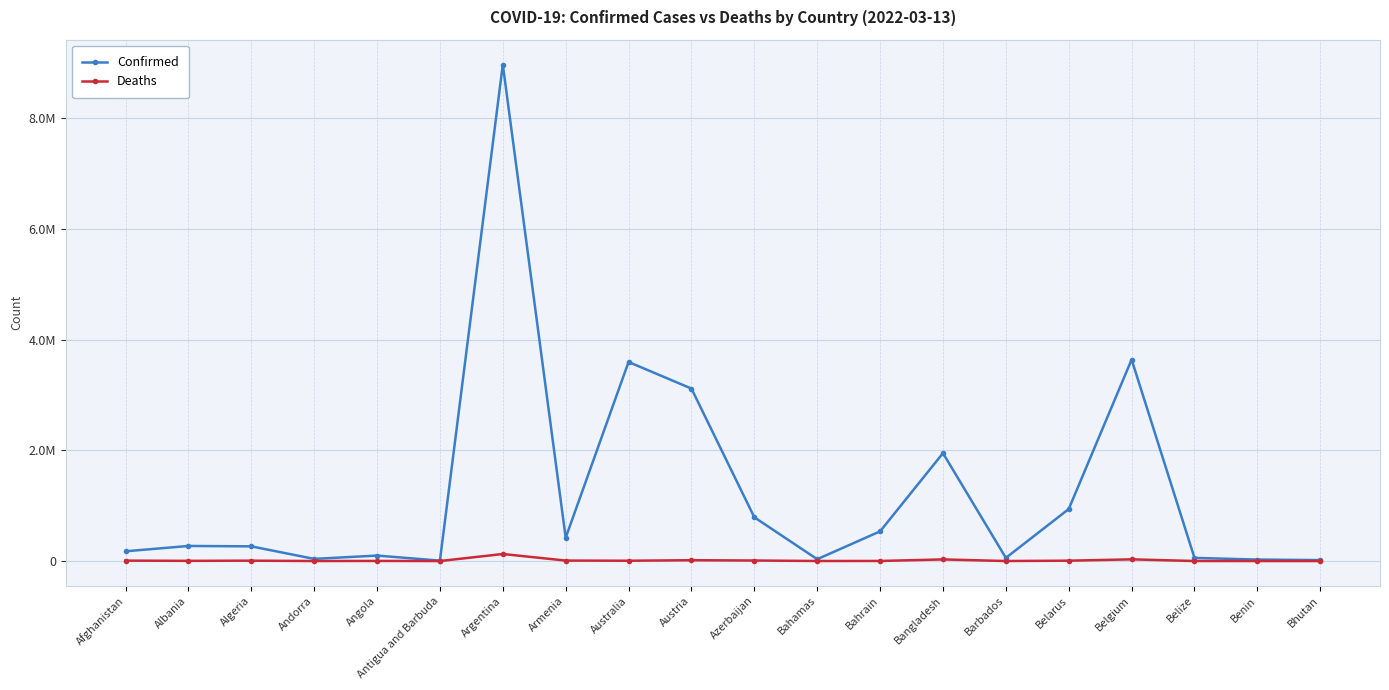

Which series has the largest total across all categories?

Confirmed